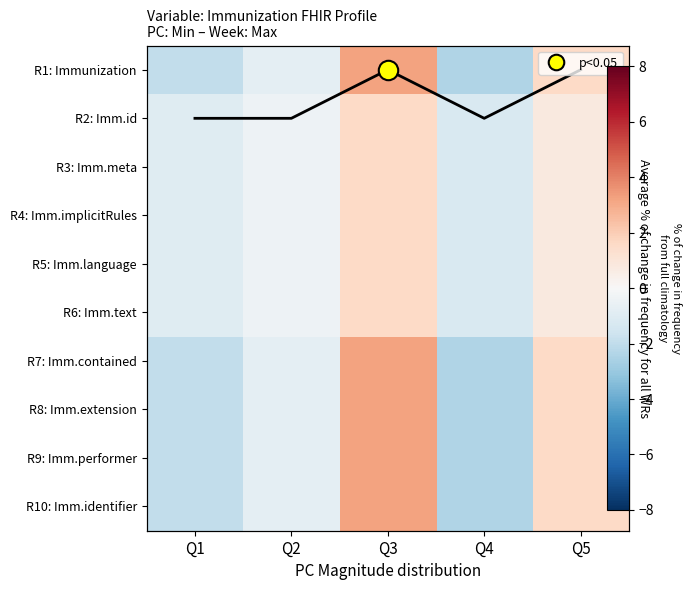

Rank the series by their maximum value, from highest to lowest.

R1: Immunization, R7: Imm.contained, R8: Imm.extension, R9: Imm.performer, R10: Imm.identifier, R2: Imm.id, R3: Imm.meta, R4: Imm.implicitRules, R5: Imm.language, R6: Imm.text